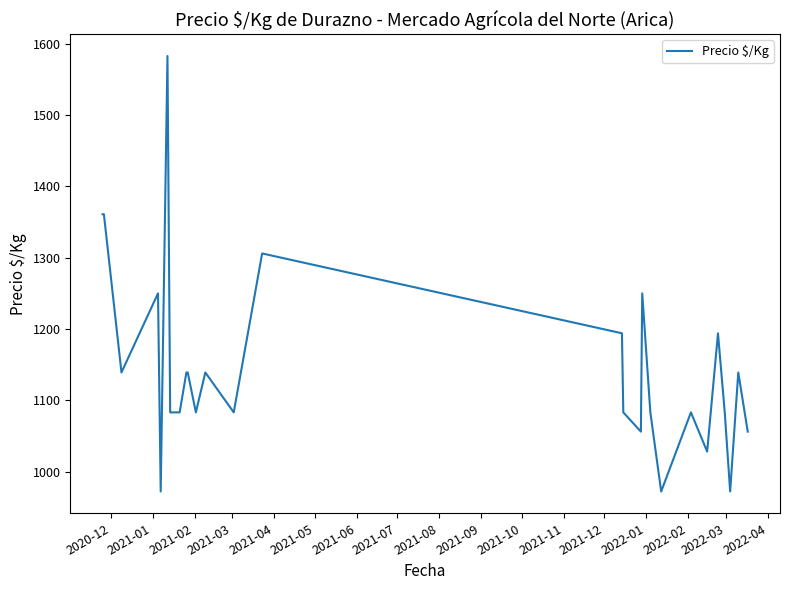

What is the greatest value displayed?

1583